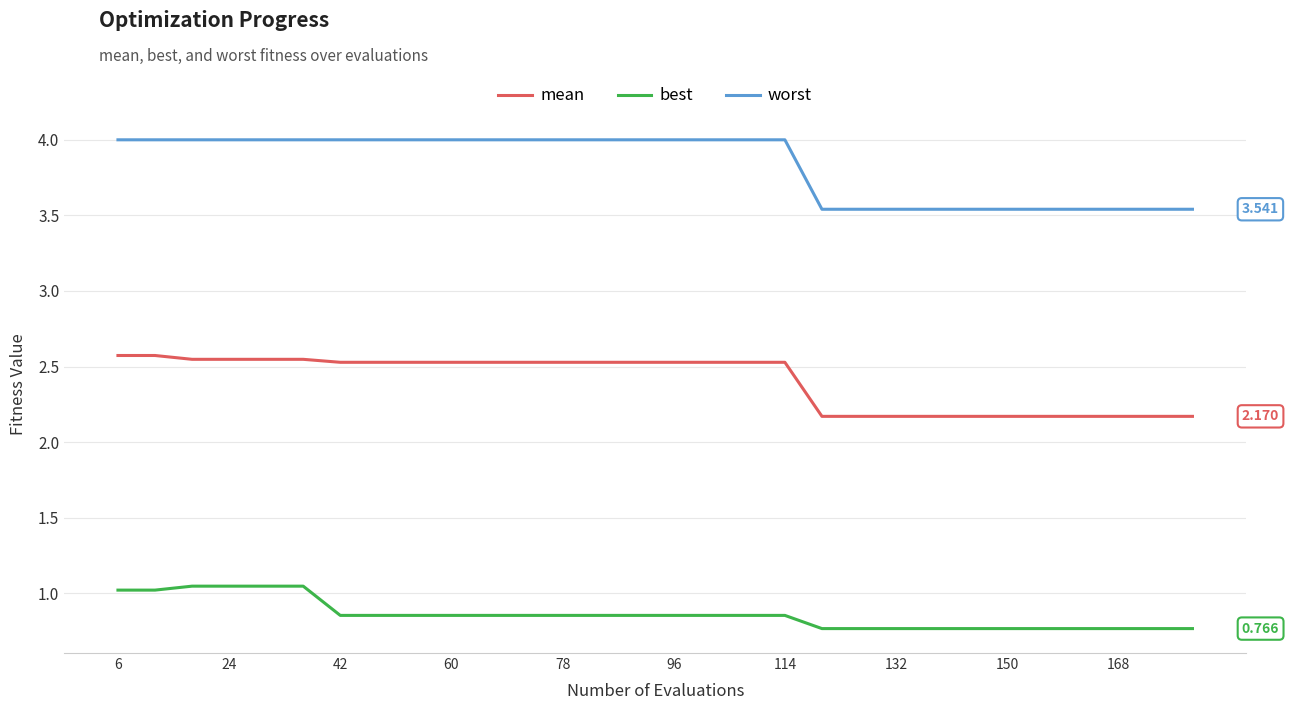

True or false: mean and best cross at least once.

False